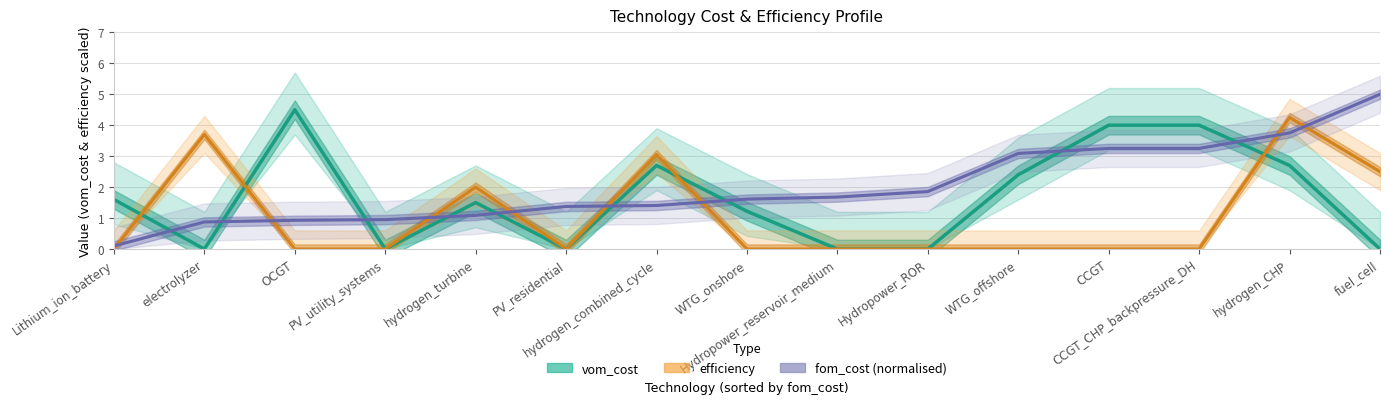

What is the greatest value displayed?

5.0